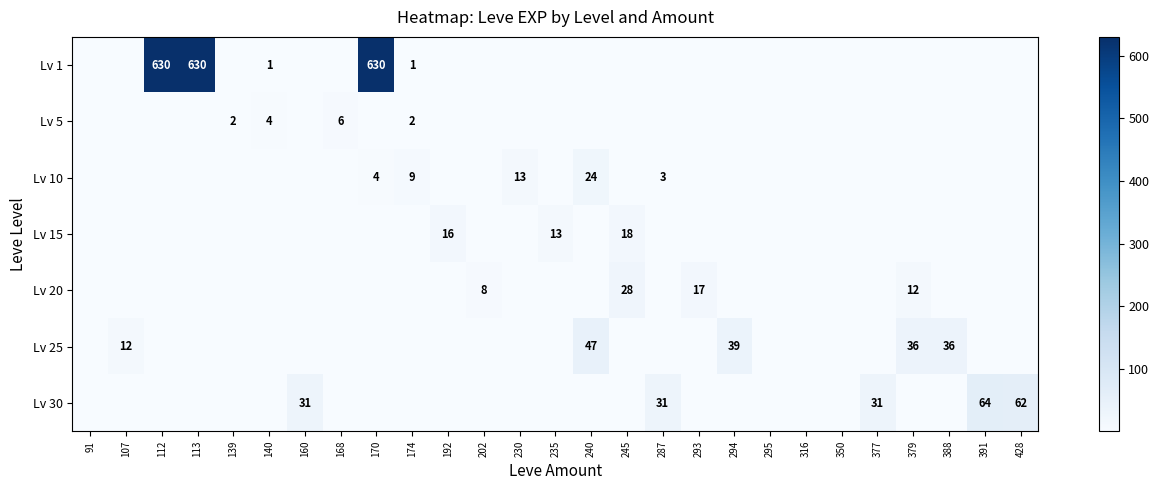

The Lv 15 series shows 13 at 235. True or false?

True